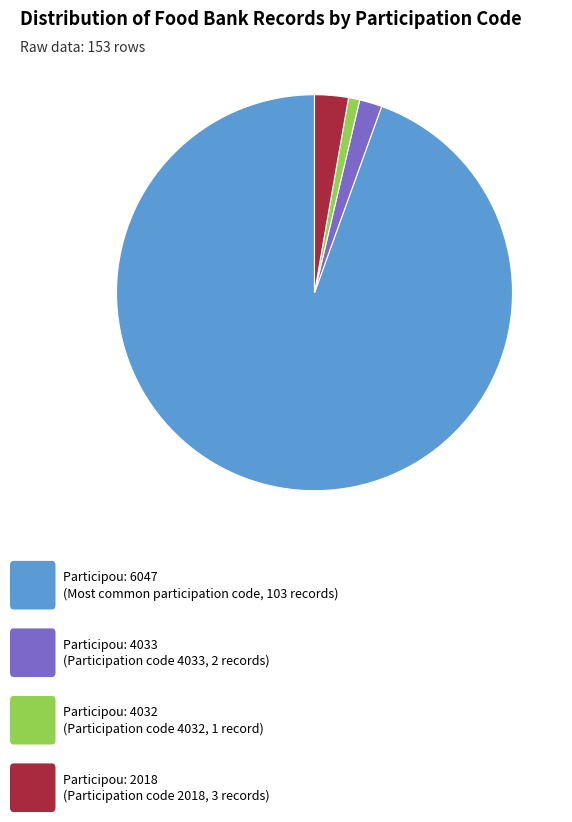

Is there a majority slice in this chart?

Yes